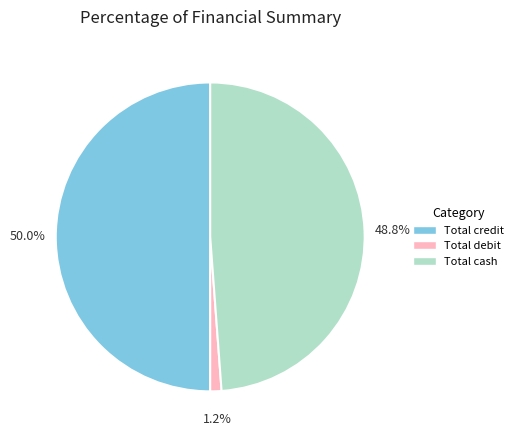

Combined, what portion of the pie is Total cash and Total credit?

98.8%